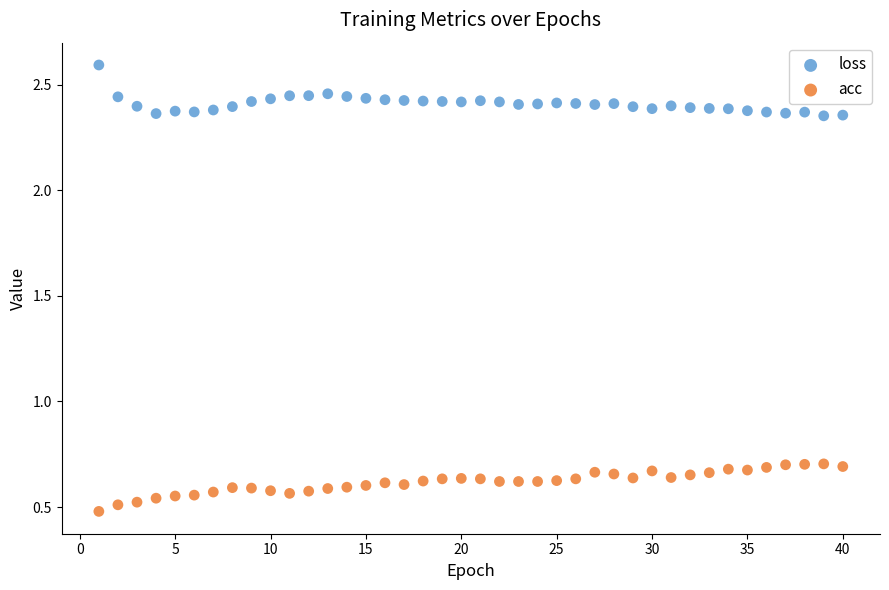

What is the X range (max minus min) for the scatter plot?

39.0